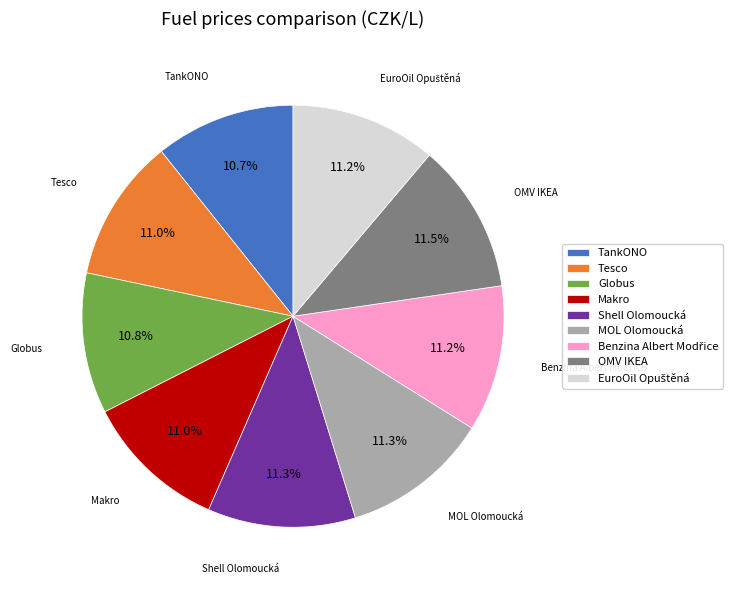

Which has a higher value, TankONO or Shell Olomoucká?

Shell Olomoucká